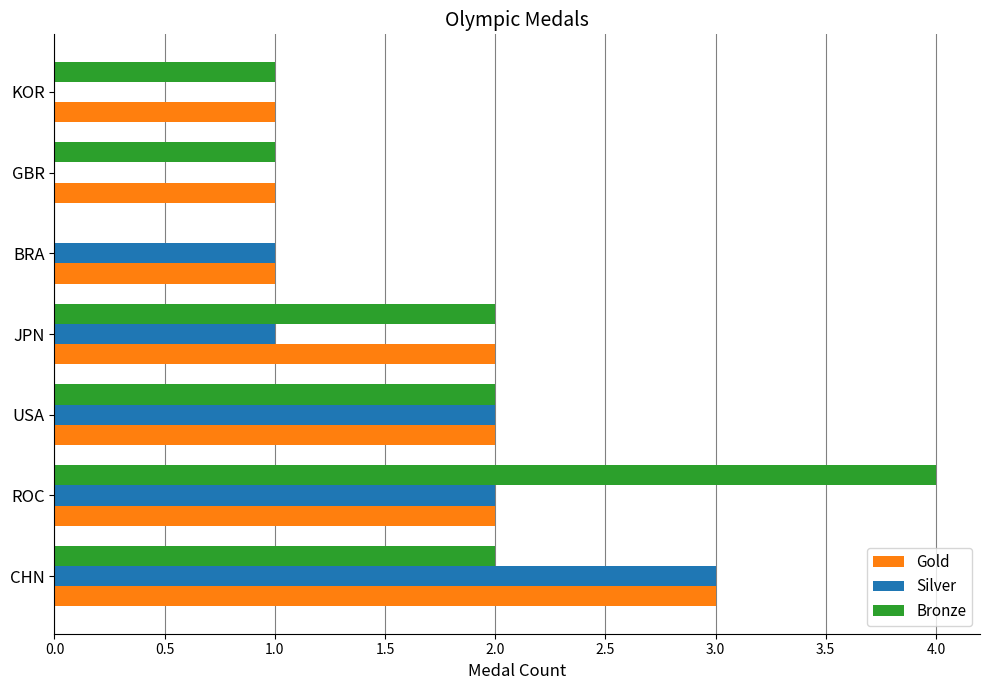

Is the value of Gold at CHN greater than the value of Bronze at USA?

Yes